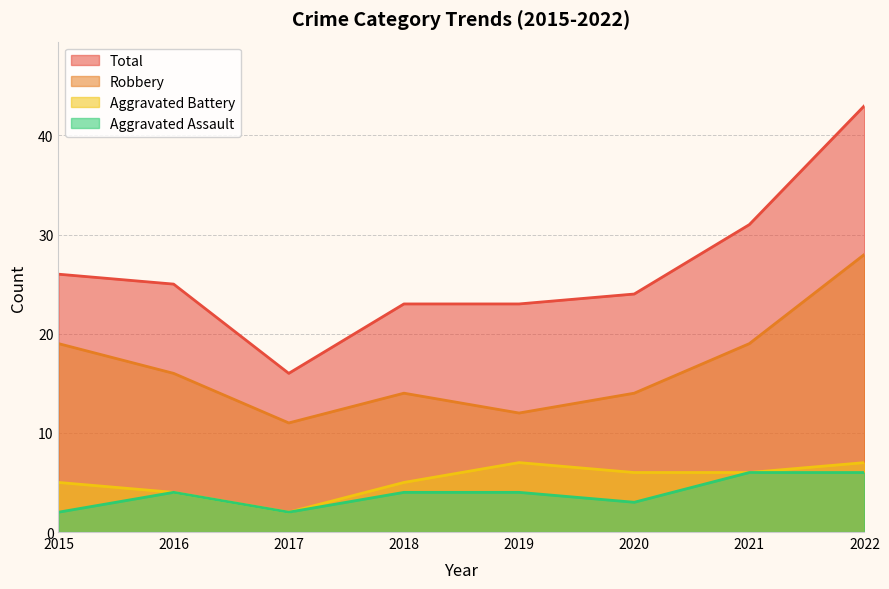

What is the sum of all Aggravated Assault values?

31